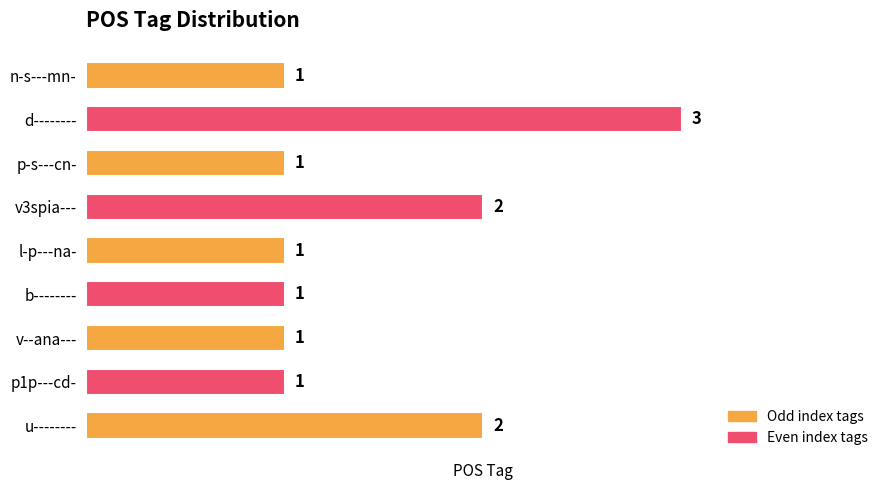

Is it true that the value at v--ana--- is 2?

False